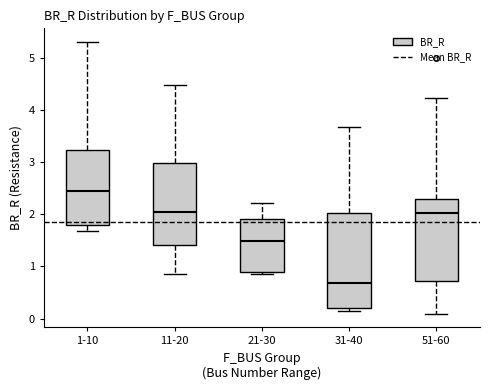

Which box is the tallest, from its lower edge to its upper edge?

31-40